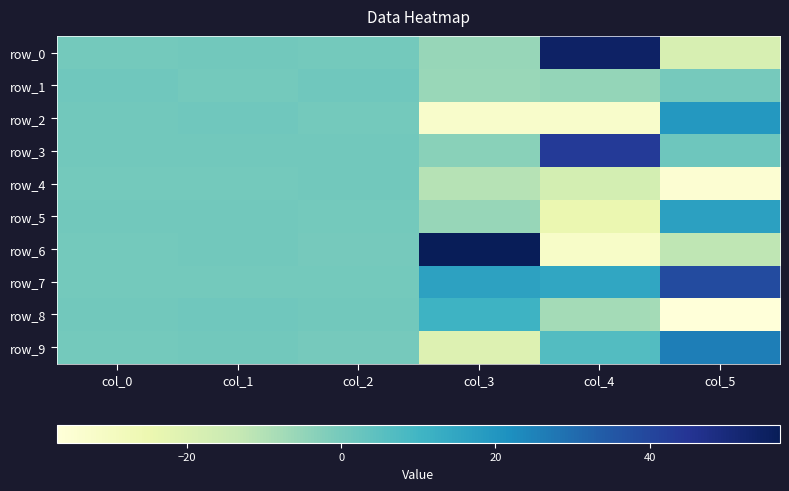

What is the smallest value displayed?

-36.8